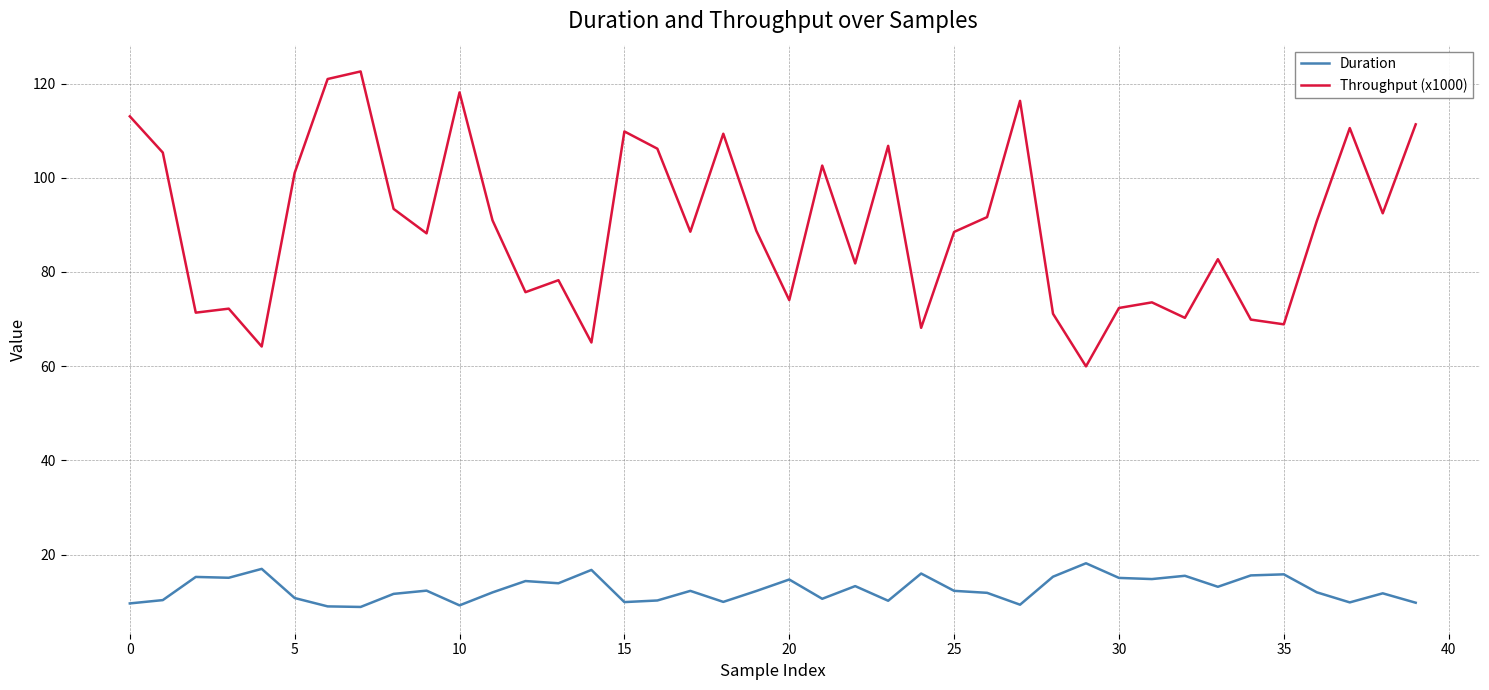

Which series has the largest total across all categories?

Throughput (x1000)